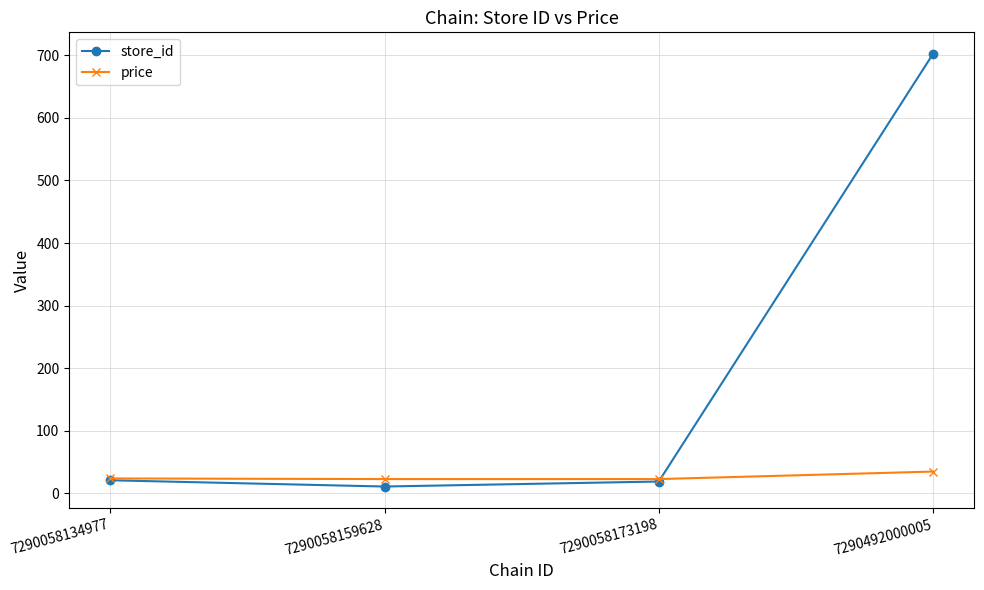

How many lines are shown in the chart?

2